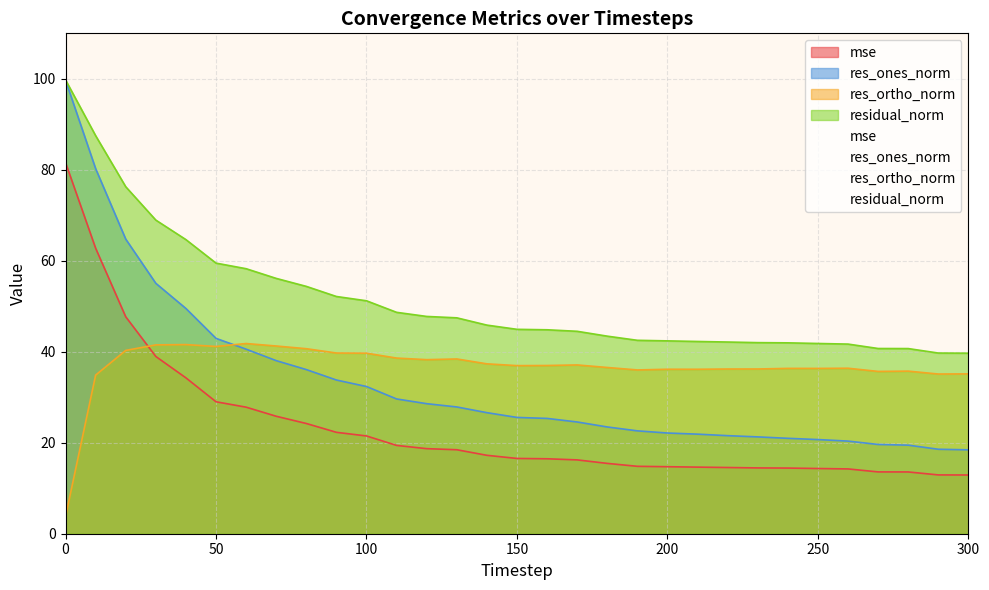

Does the chart display data point markers on the line(s)?

No